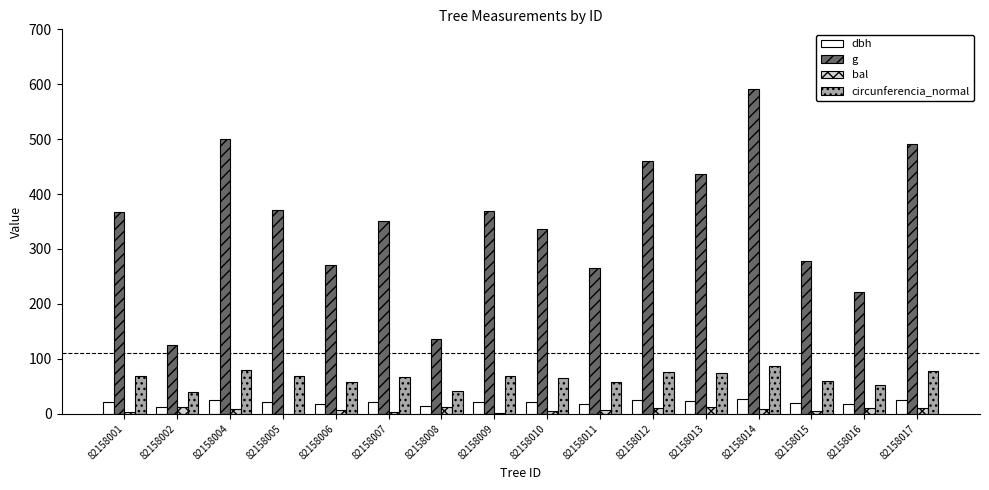

What are all the series names shown in the legend?

dbh, g, bal, circunferencia_normal